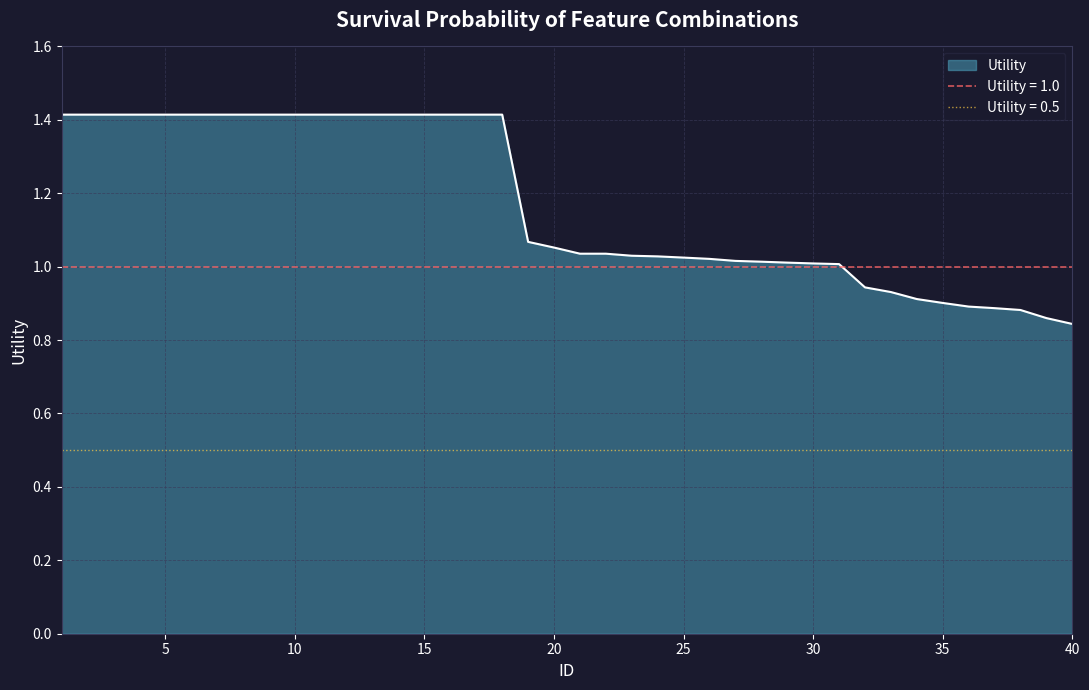

What is the sum of all values?

46.9